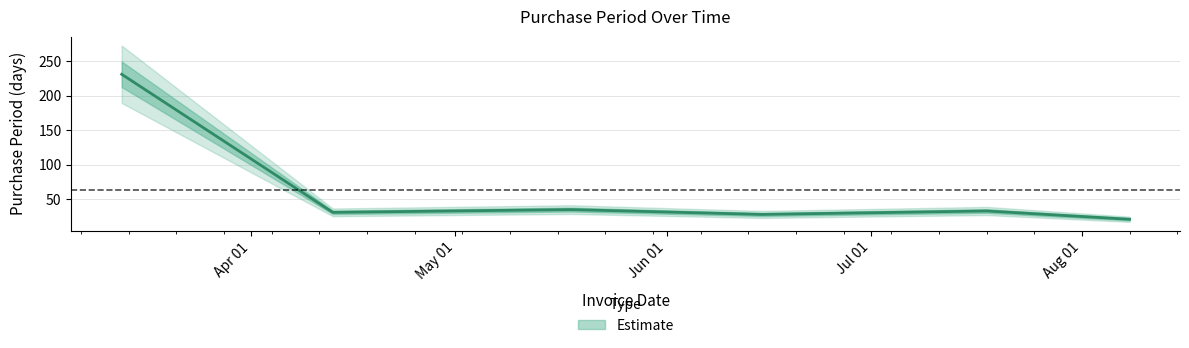

Rank the categories by value from highest to lowest.

2017-03-13, 2017-05-18, 2017-07-18, 2017-04-13, 2017-06-15, 2017-08-08